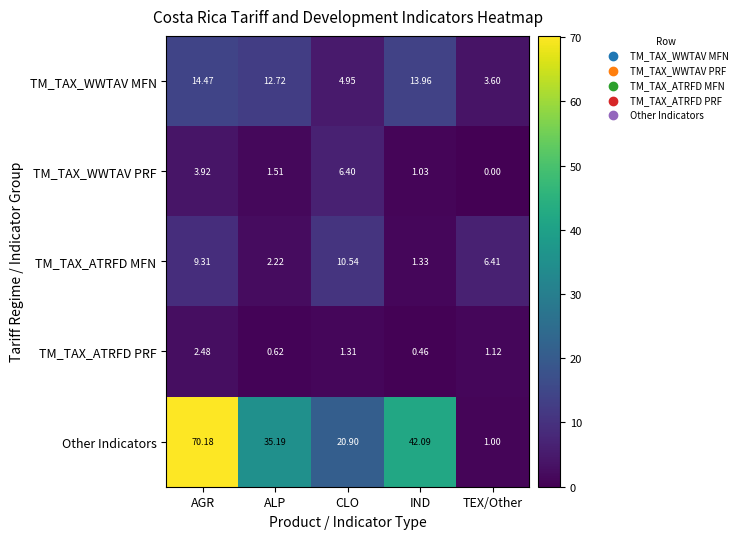

Between ALP and TEX/Other, which series saw the biggest shift?

Other Indicators